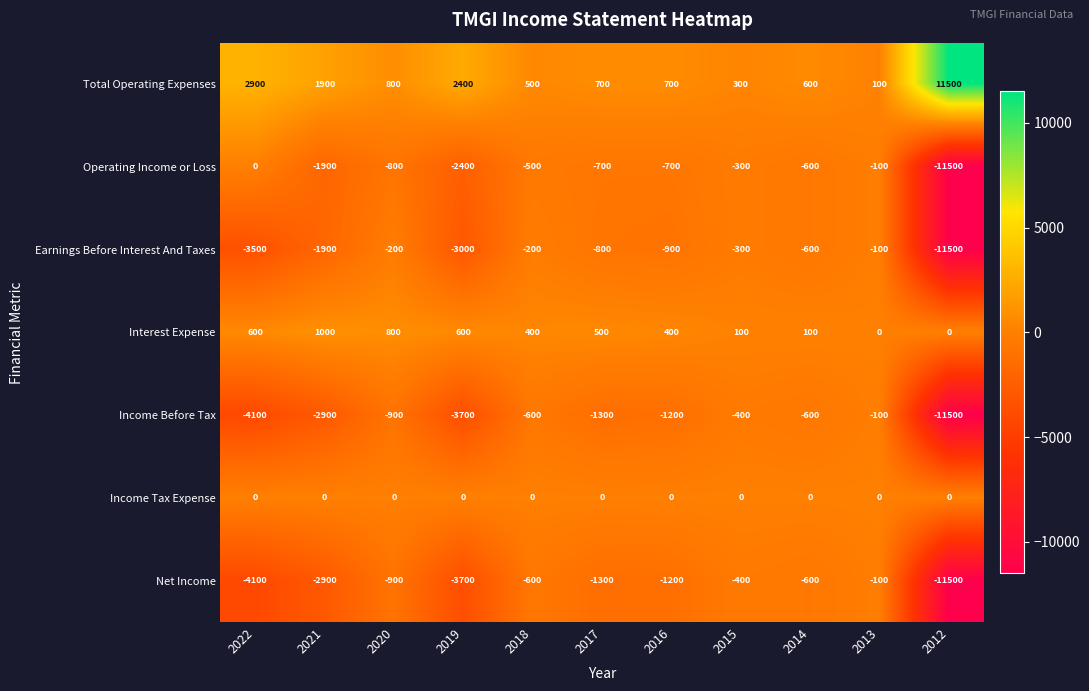

What is the sum of all Net Income values?

-27300